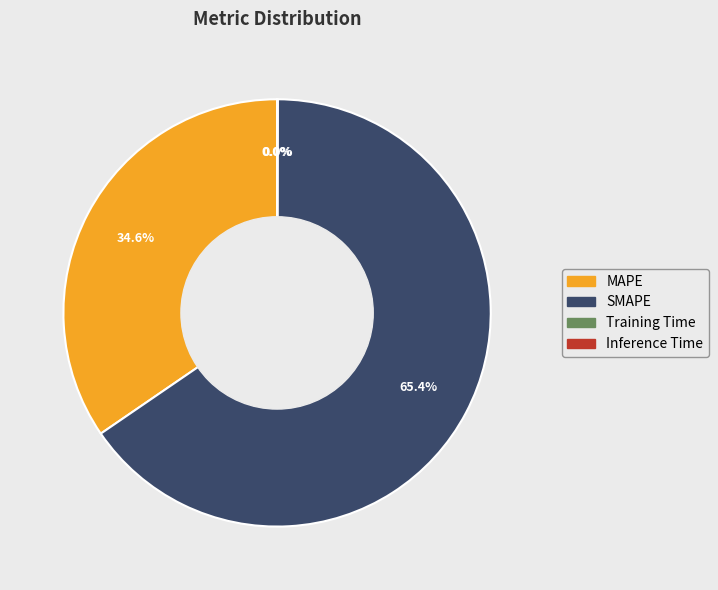

To the nearest percent, what is the average slice percentage?

25%